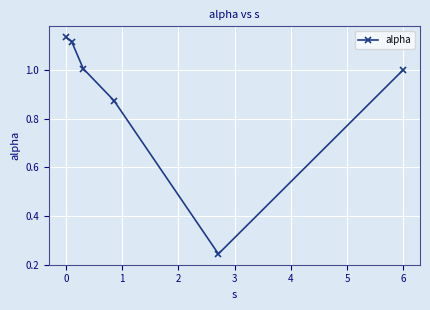

How many interior local valleys (lower than both neighbors) does the data have?

1